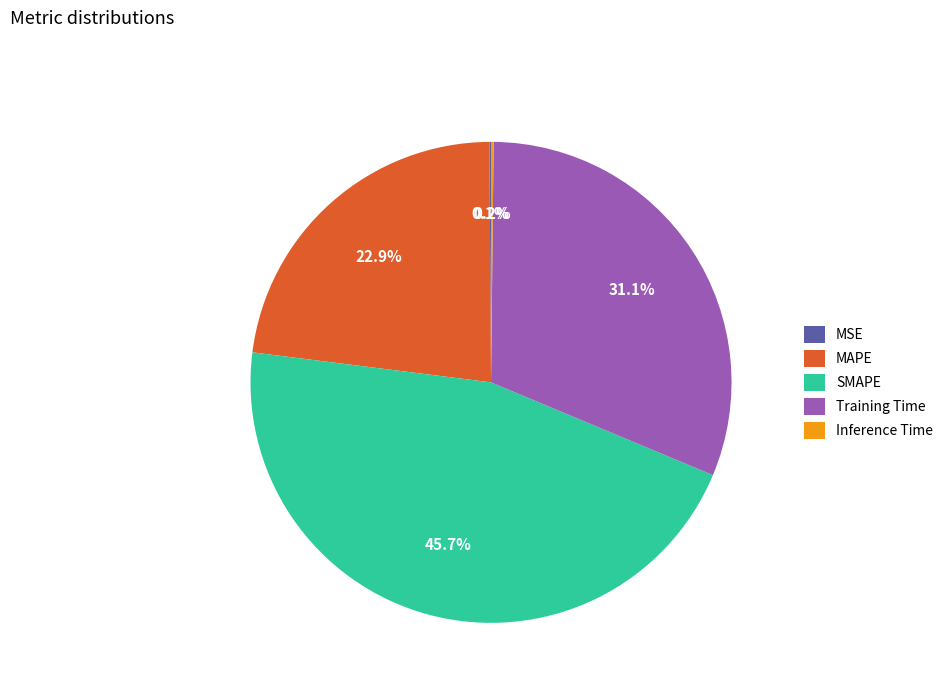

Does MAPE account for over 50% of the chart?

No